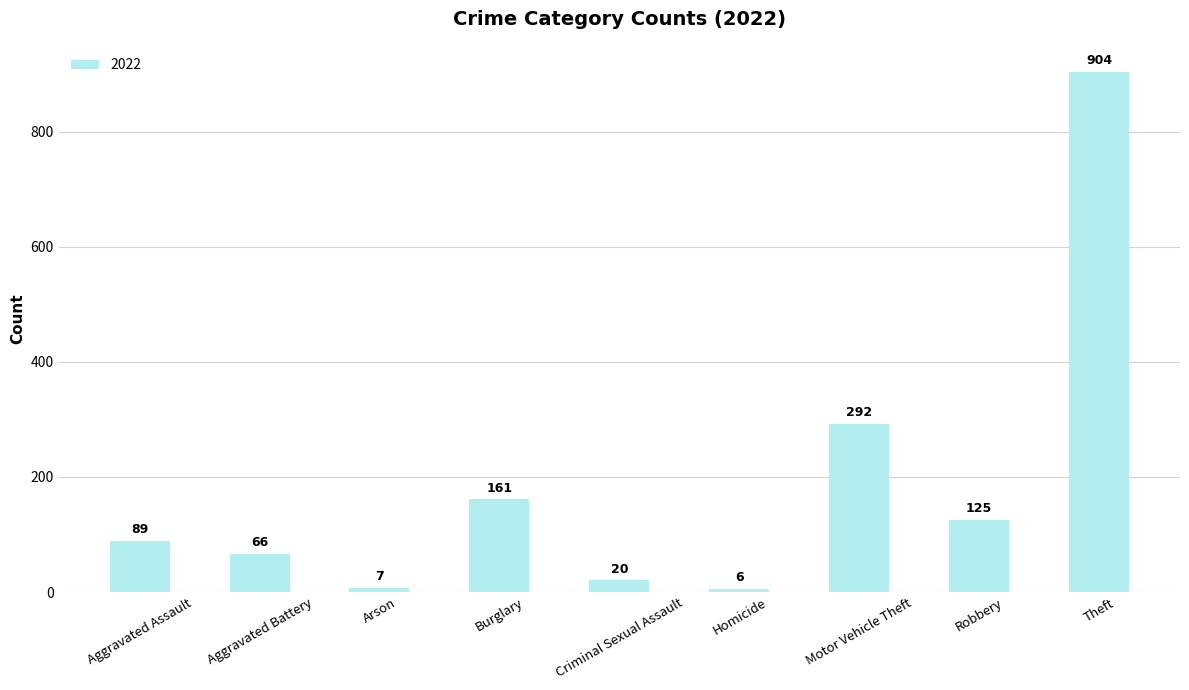

What is the label of the 7th bar from the left?

Motor Vehicle Theft